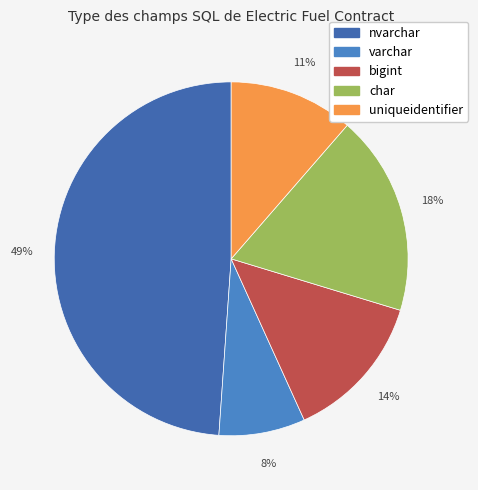

Count the number of slices in the pie.

5